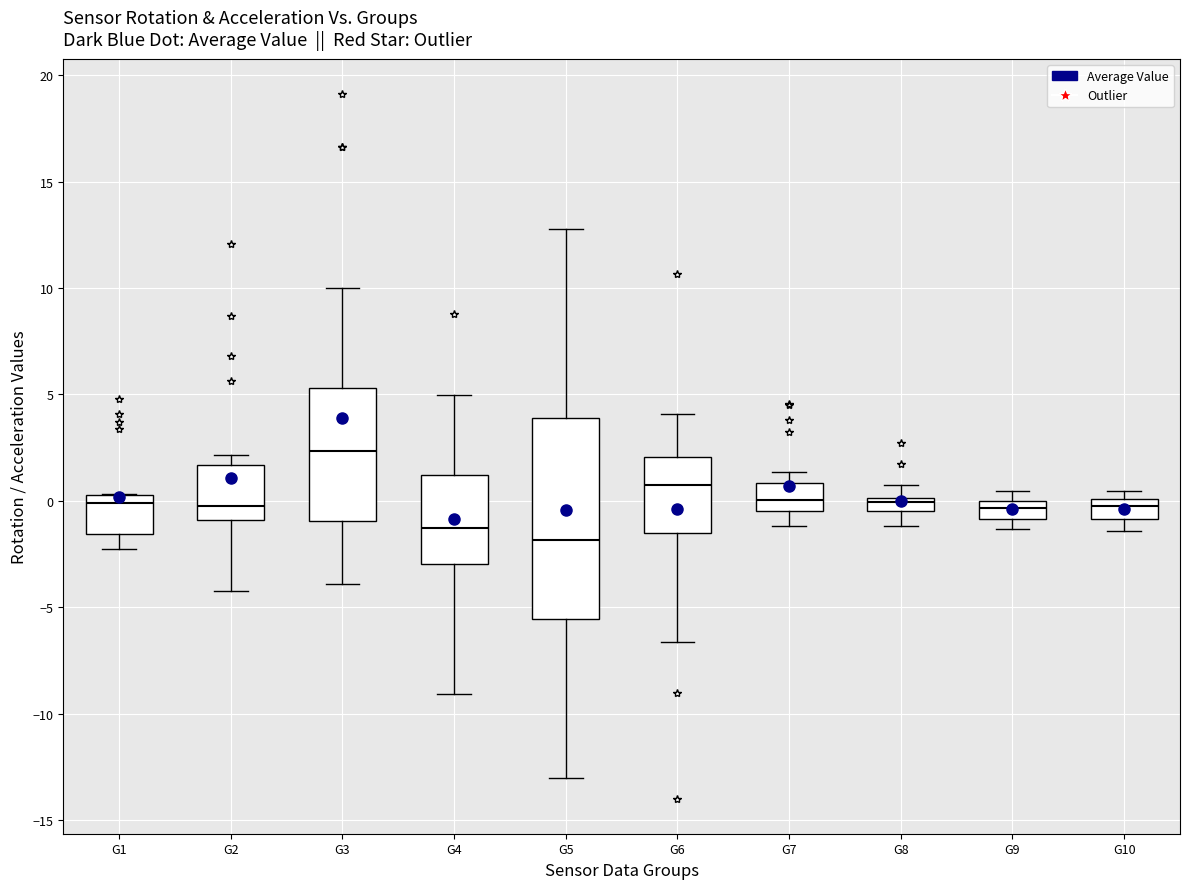

Which box is the tallest, from its lower edge to its upper edge?

G5